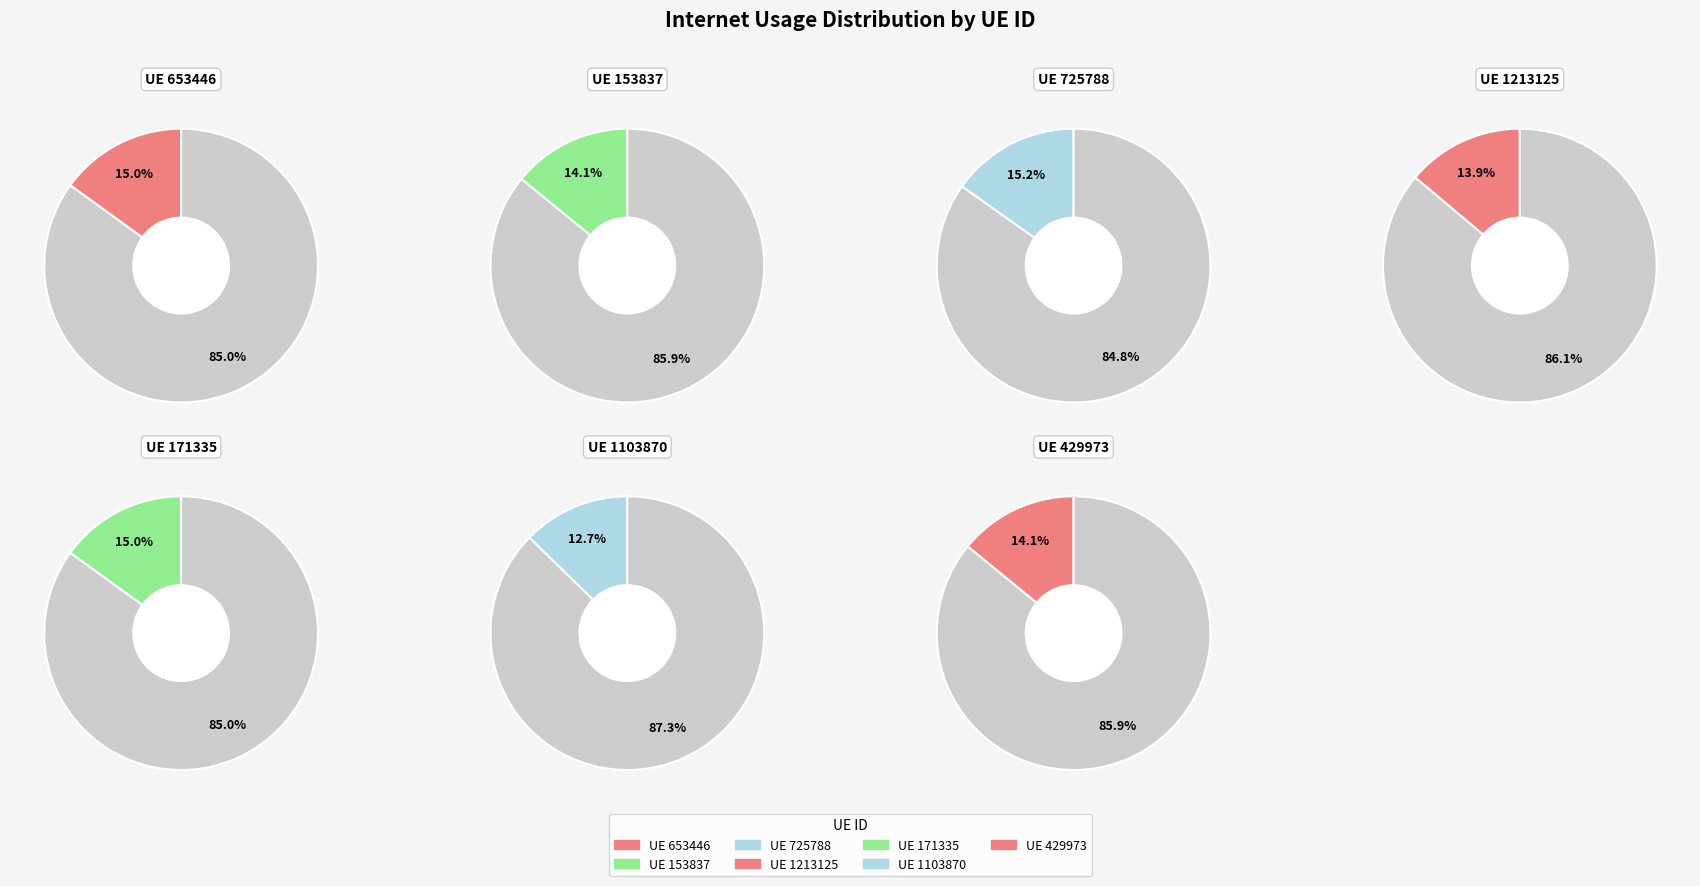

Does 153837 account for over 50% of the chart?

No